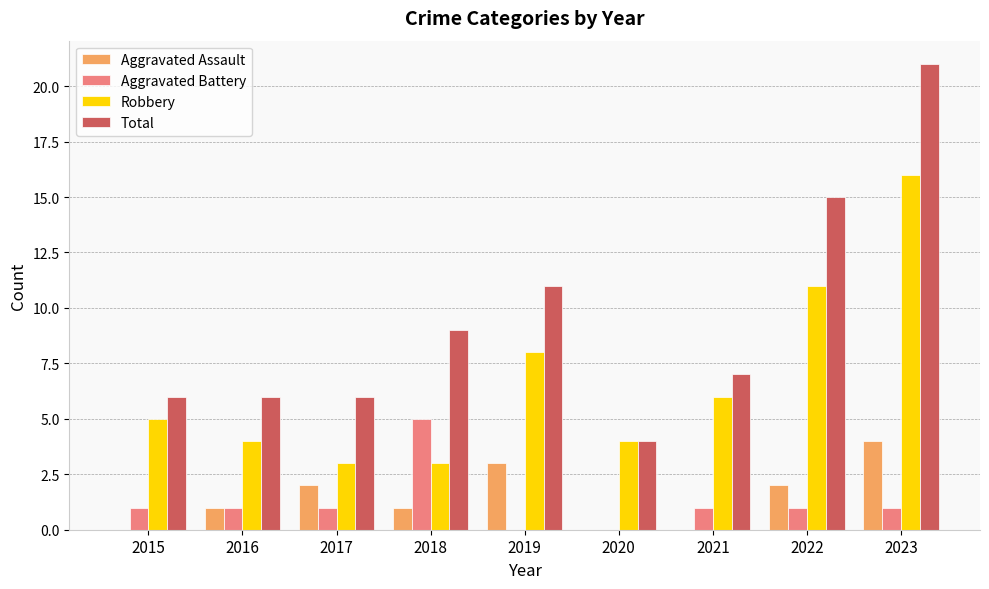

What value does the Total series have at 2023, to the nearest 5?

20